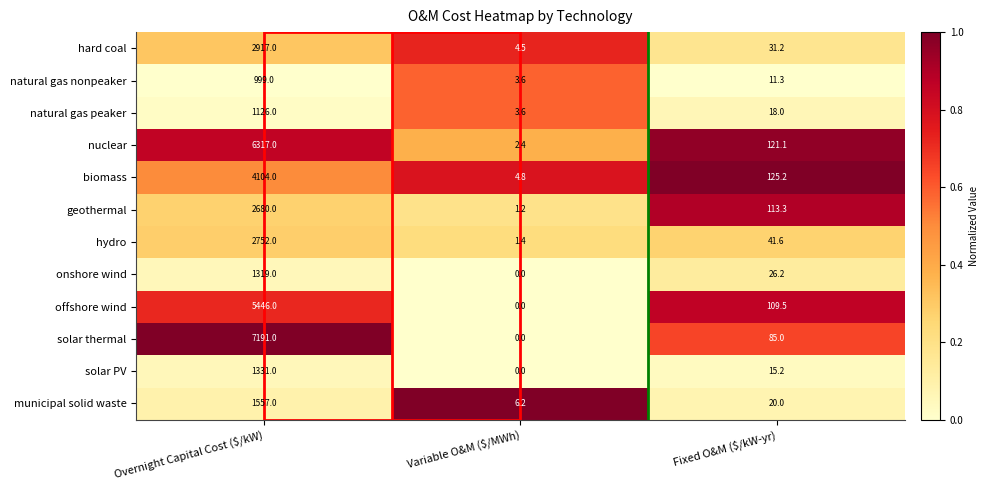

Where does the offshore wind series first go above 109?

Overnight Capital Cost ($/kW)